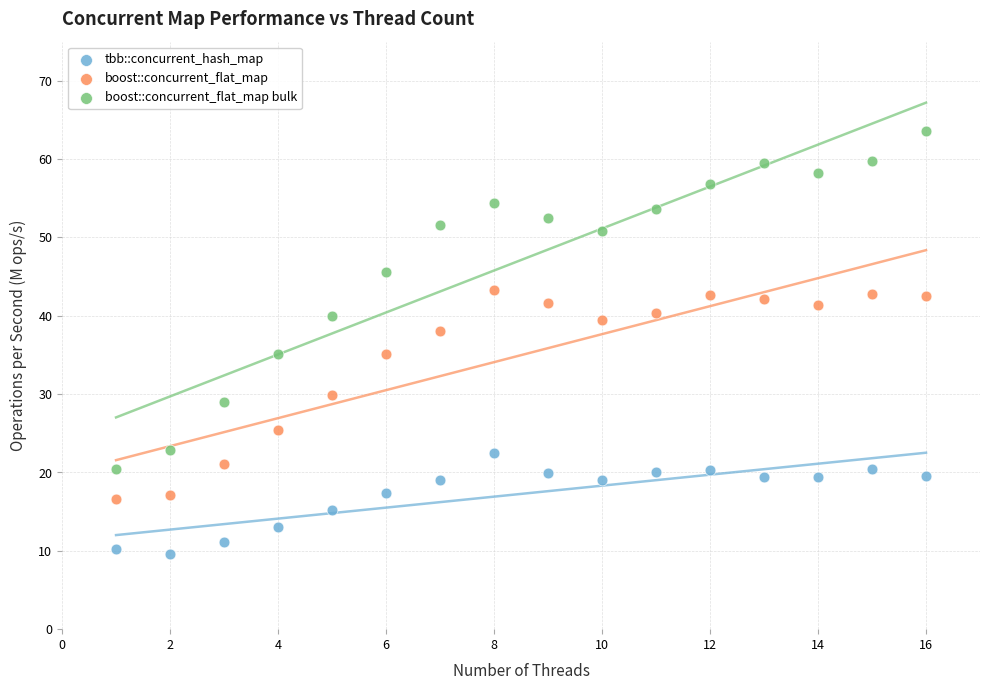

Which series contains the lowest Y value?

tbb::concurrent_hash_map